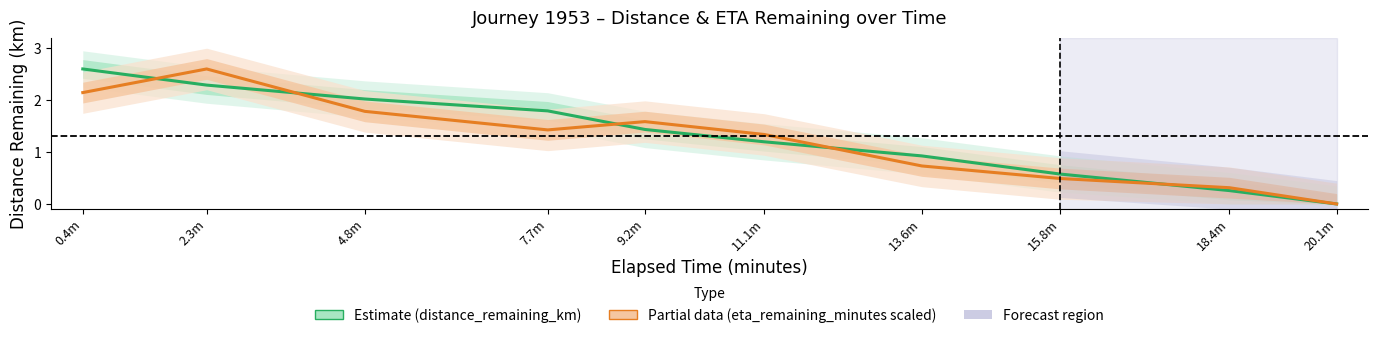

Which series has the largest total across all categories?

distance_remaining_km